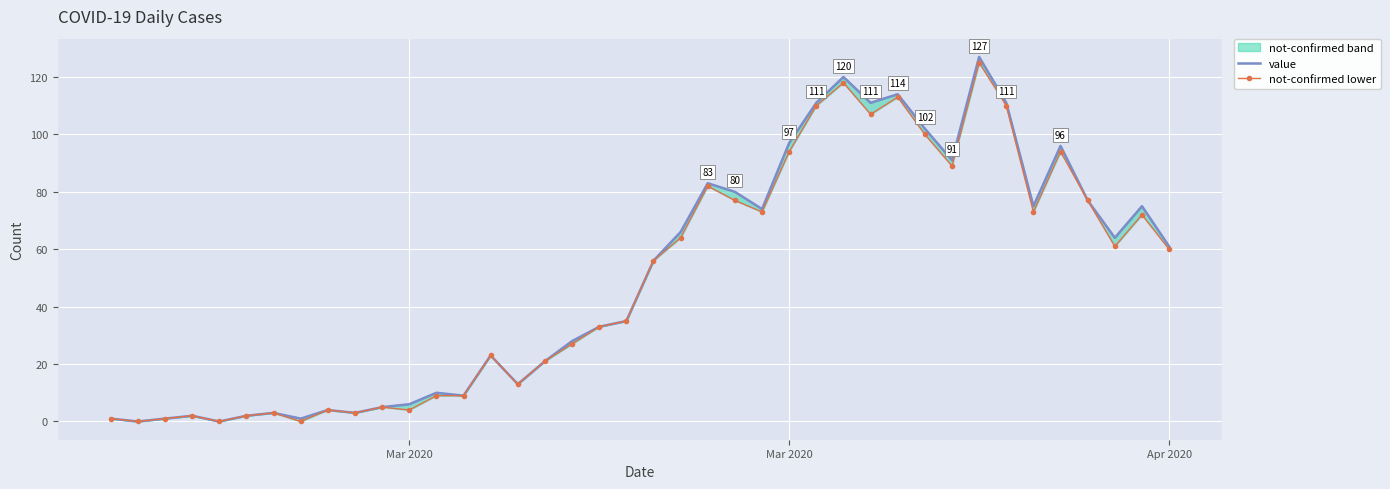

How many values in the value series are below 56?

20